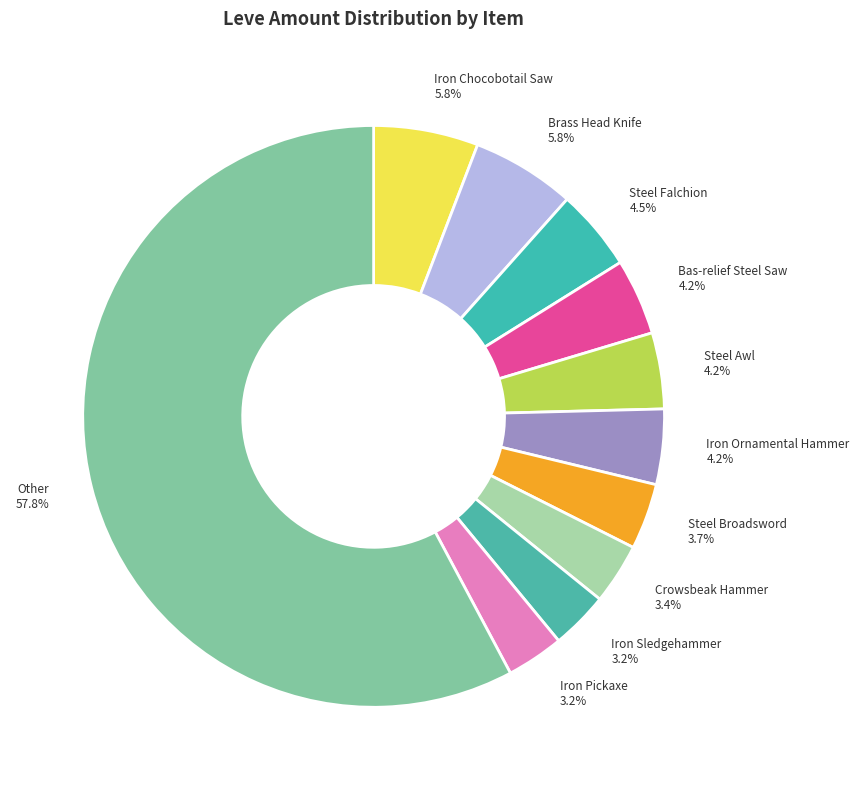

Do Iron Ornamental Hammer and Steel Falchion together represent more than half of the pie?

No